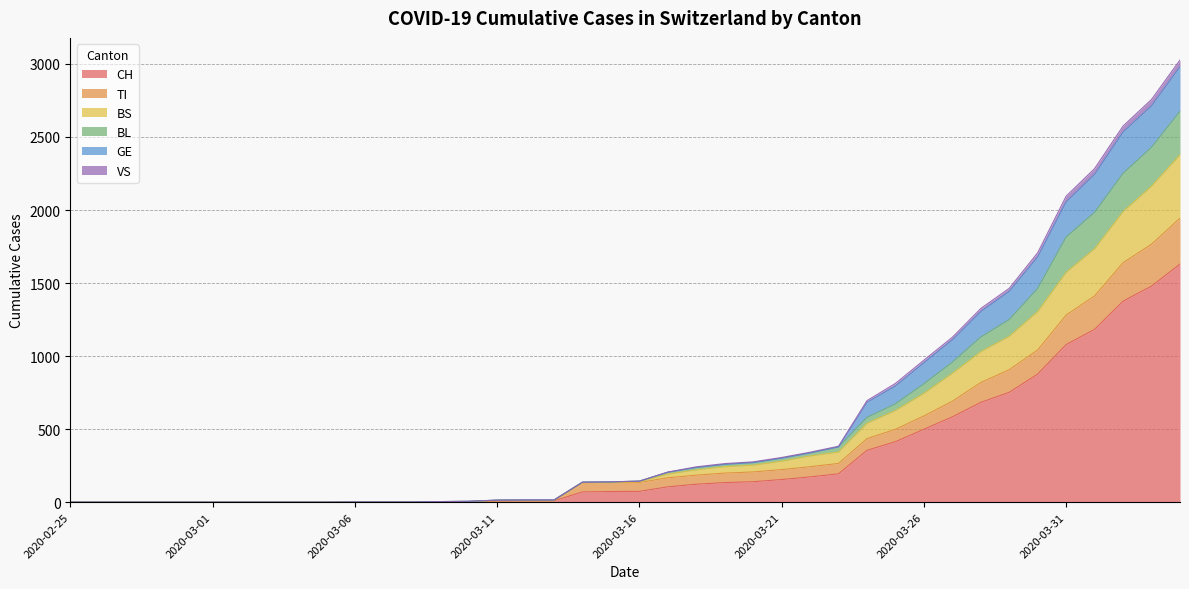

What are all the series names shown in the legend?

CH, TI, BS, BL, GE, VS